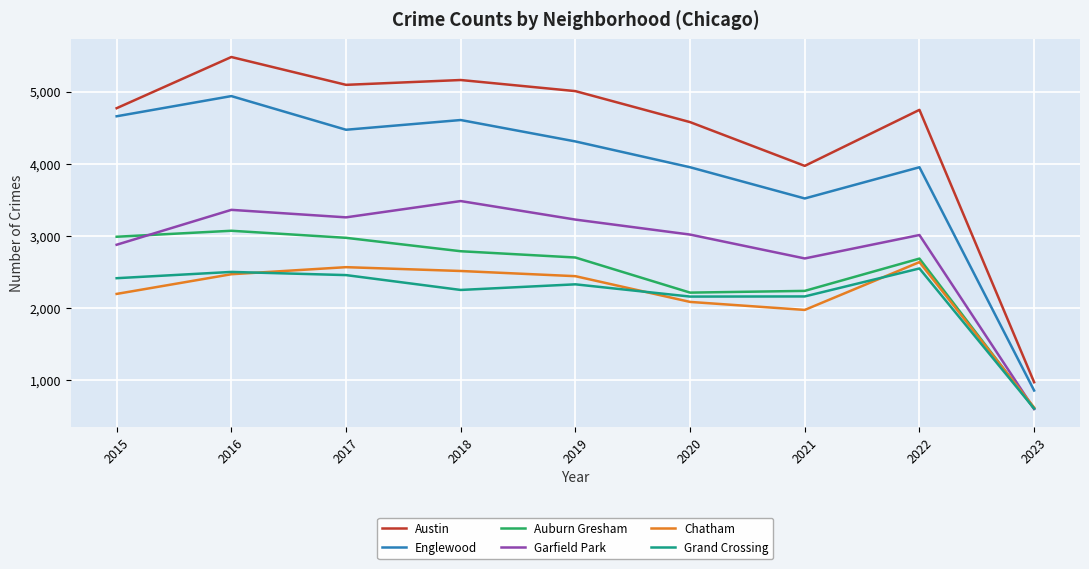

Where is the first local maximum for Englewood?

2016